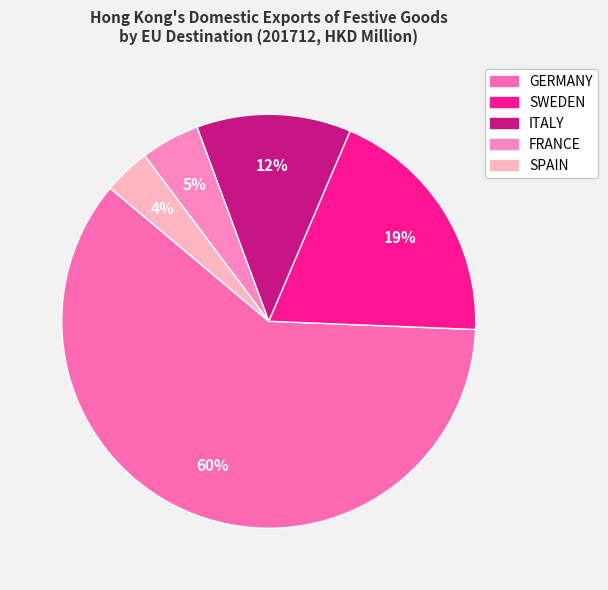

The SWEDEN slice represents 11% of the pie. True or false?

False